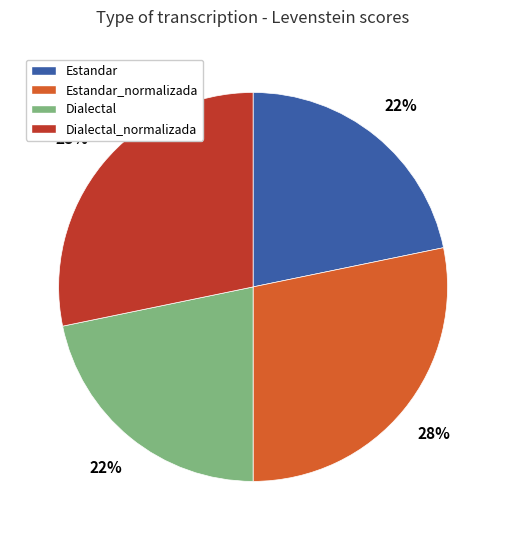

To the nearest percent, what is the difference between the Estandar and Estandar_normalizada slice percentages?

6%